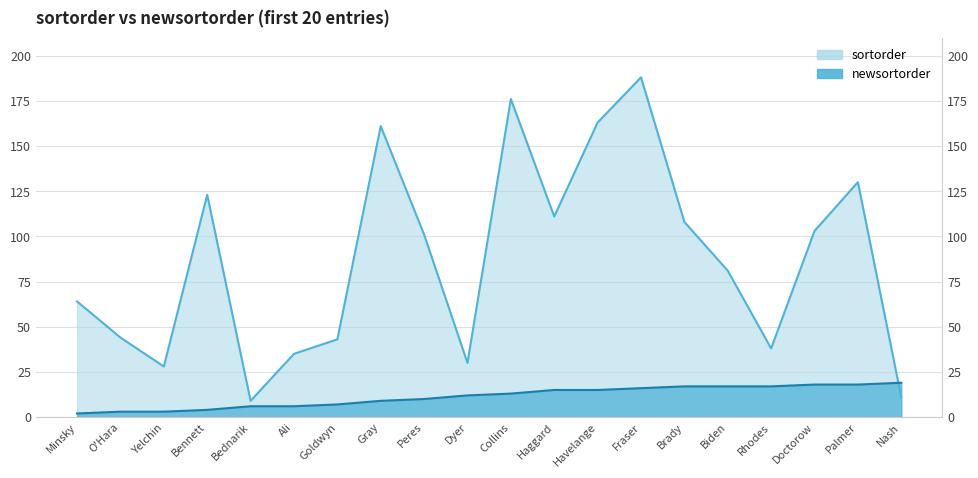

True or false: newsortorder and sortorder cross at least once.

True